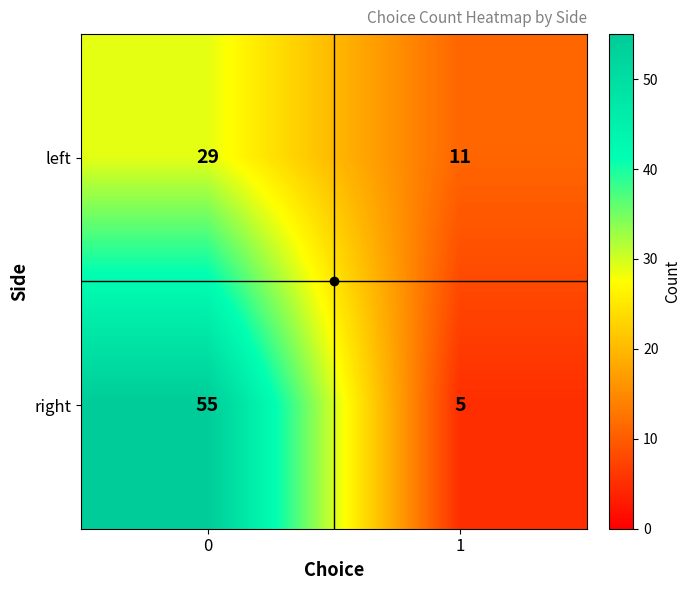

The value of left at 0 is 51. True or false?

False